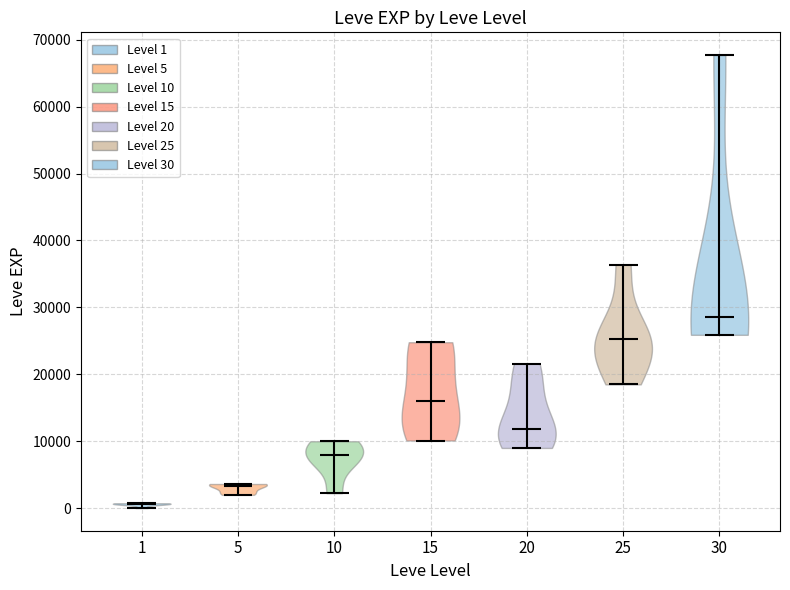

What is the highest point the violin at x = 20 reaches on the y-axis? The values are not printed on the chart, so give them approximately, as read against the axis.

22000